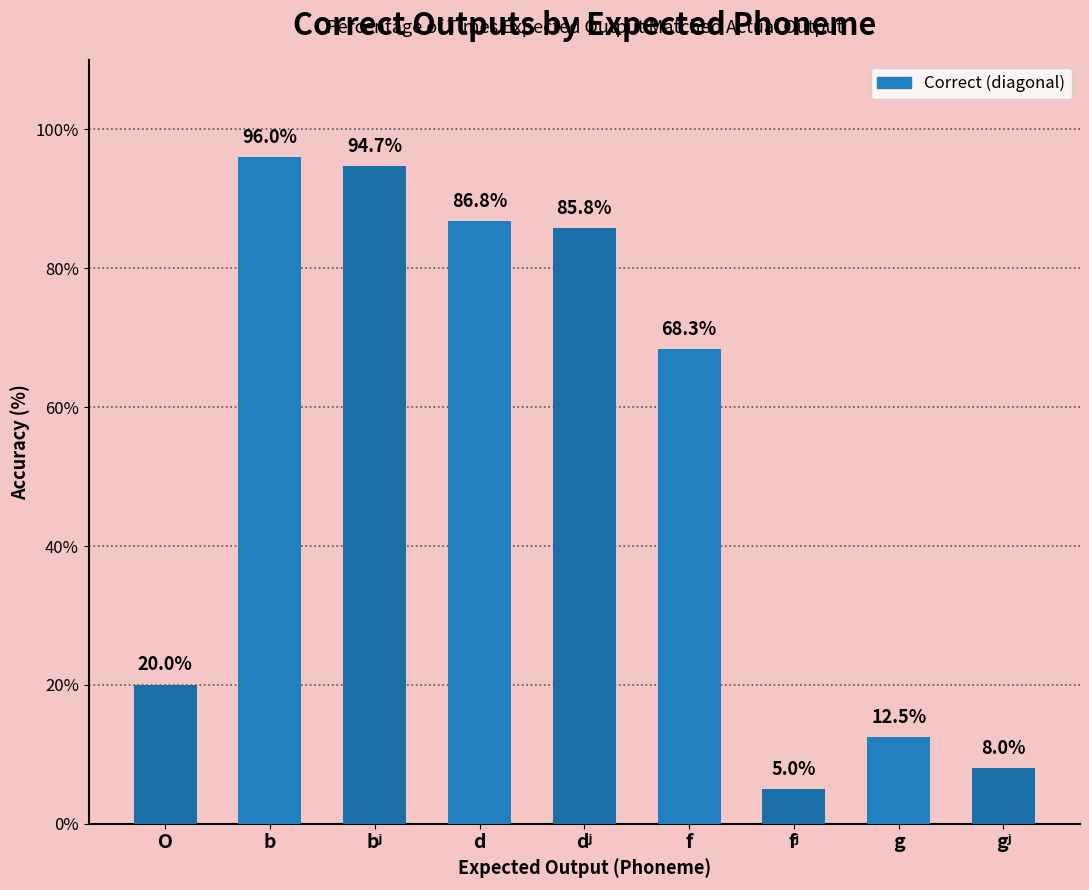

At which category does the chart reach its peak across all series?

b